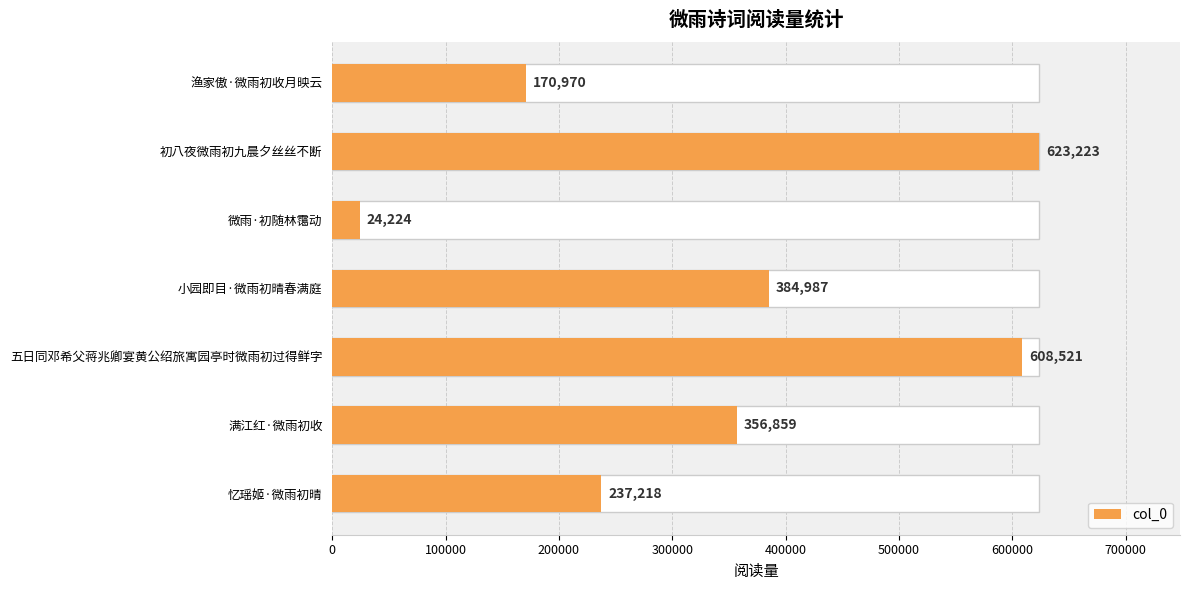

True or false: the data shows 1115933 at 初八夜微雨初九晨夕丝丝不断.

False